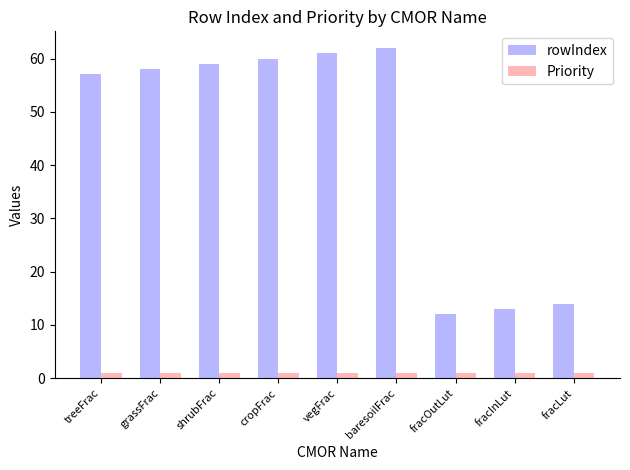

What is the difference between the maximum and minimum values in the rowIndex series?

50